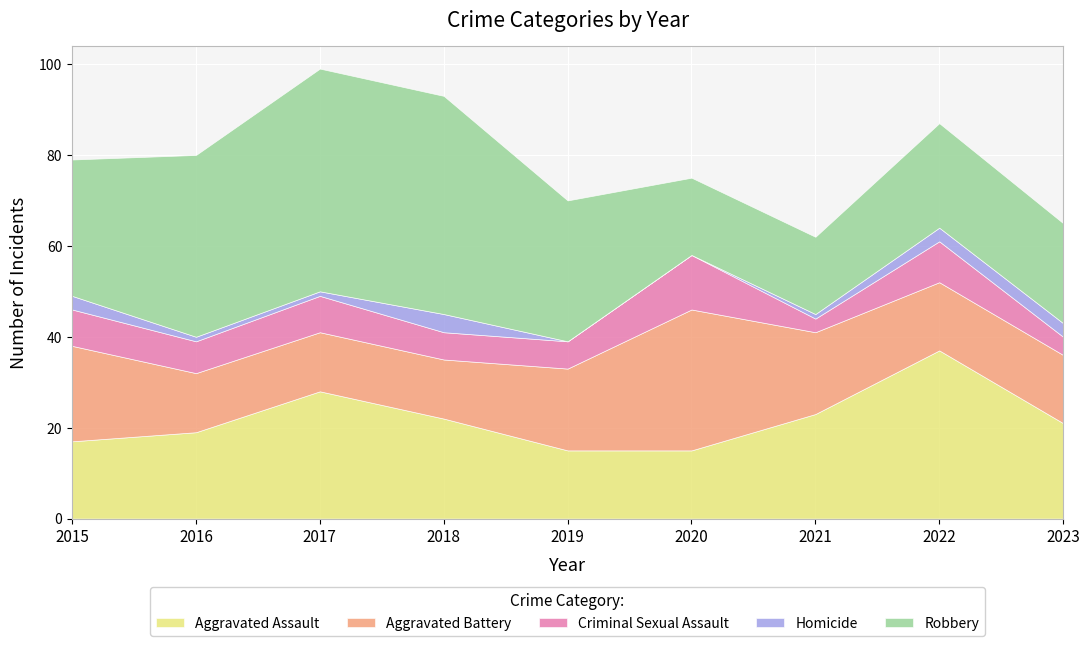

Where is the first local maximum for Homicide?

2018